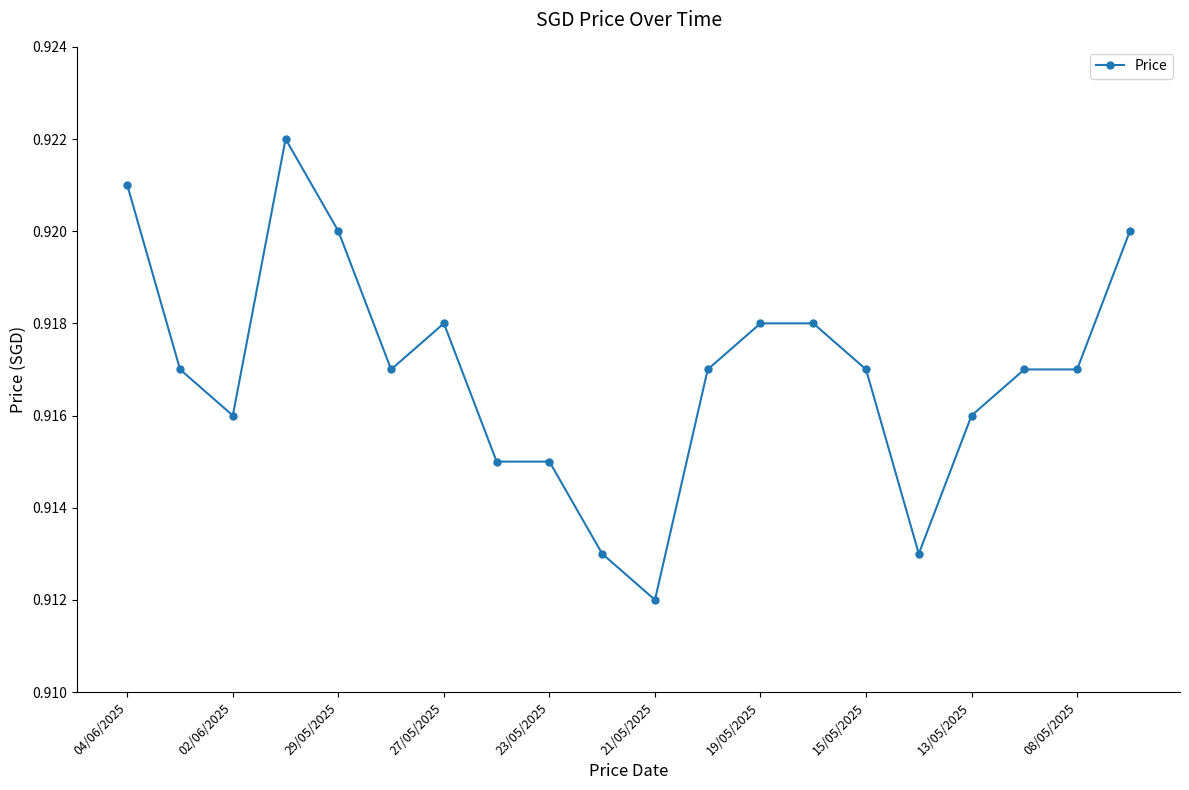

How many values are between 0 and 1?

20